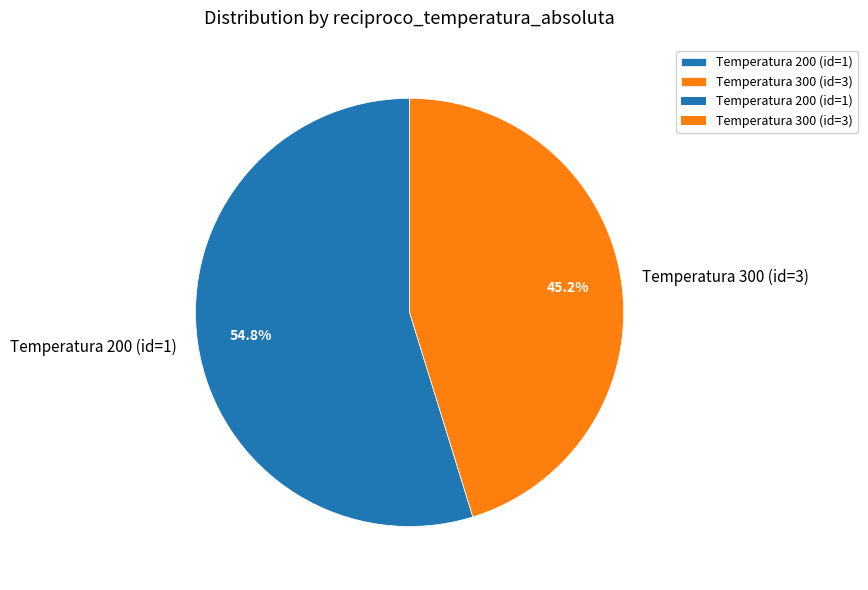

Which has a higher value, Temperatura 300 (id=3) or Temperatura 200 (id=1)?

Temperatura 200 (id=1)